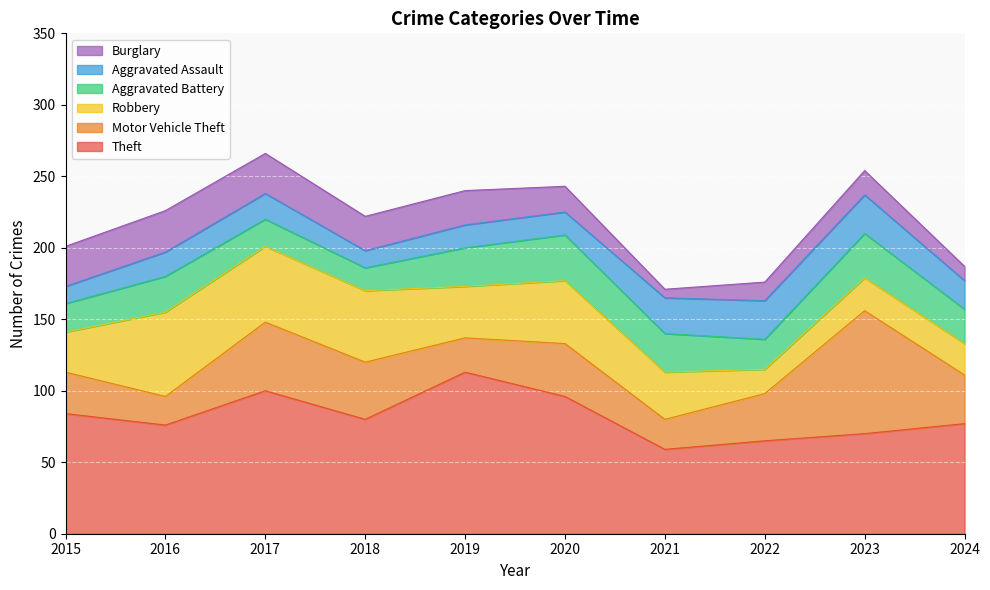

At which category does the chart reach its minimum across all series?

2021